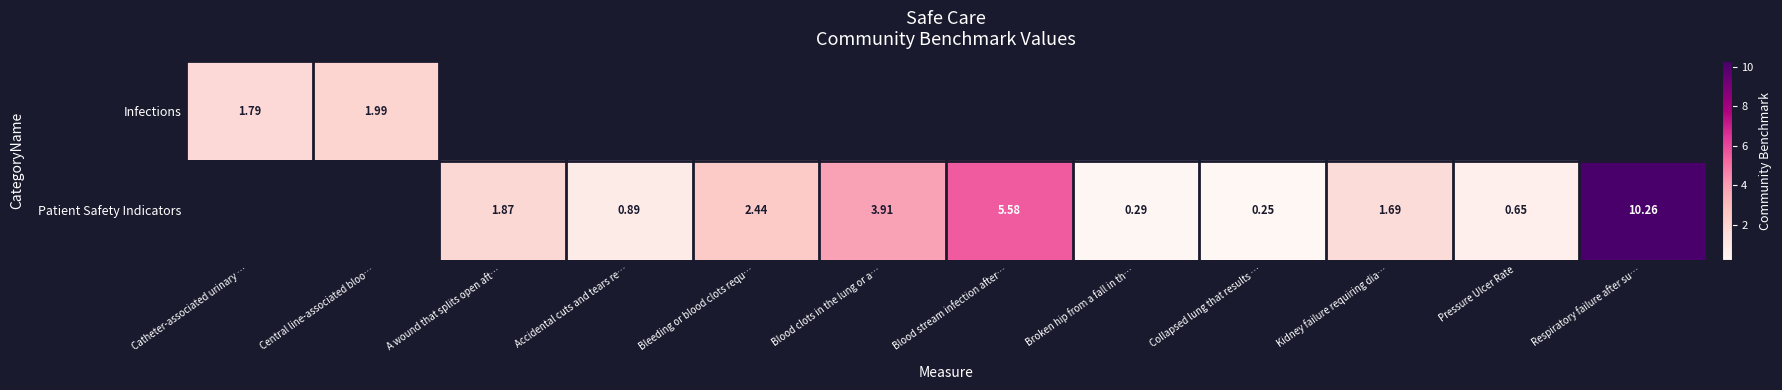

At how many categories does at least one series exceed 2?

4